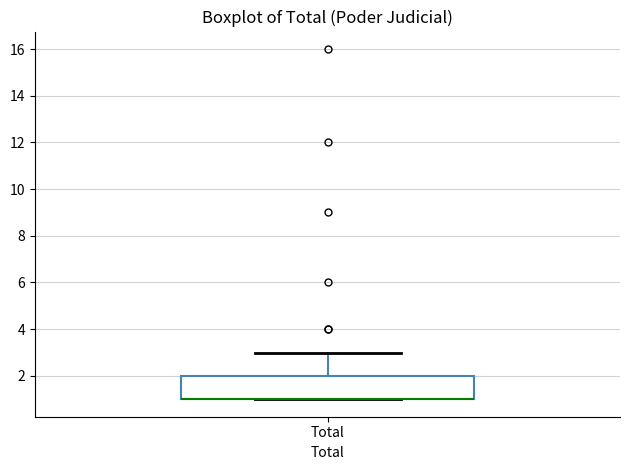

Where is the lower edge of the box for Total on the y-axis? The values are not printed on the chart, so give them approximately, as read against the axis.

1